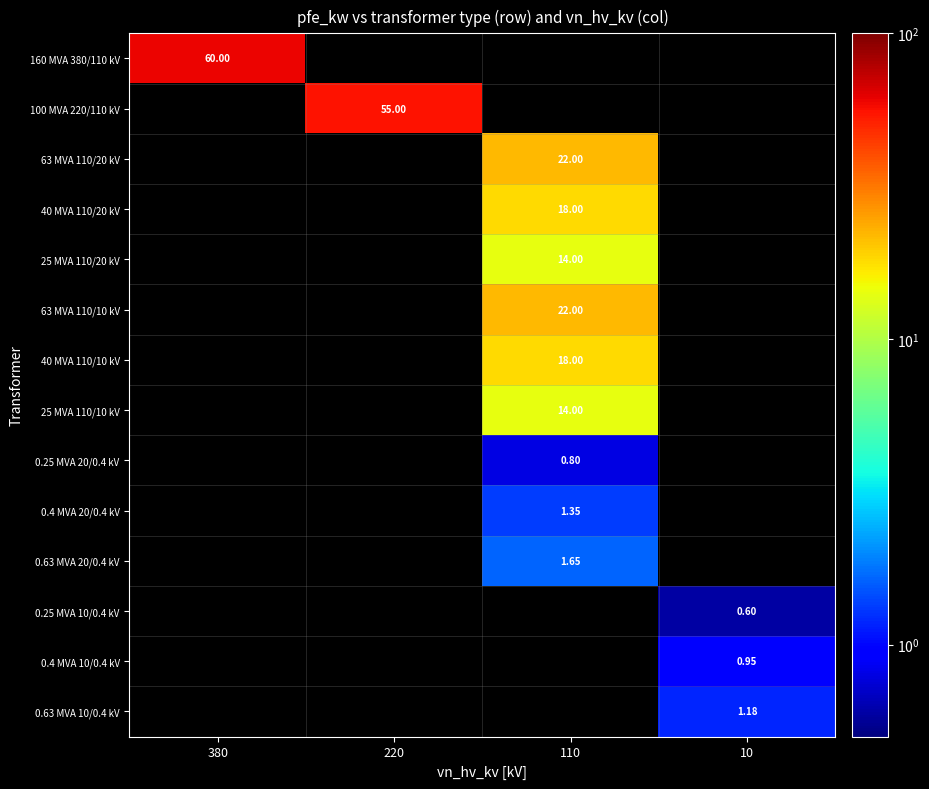

Is it true that 0.25 MVA 10/0.4 kV equals 0.6 at 10?

True